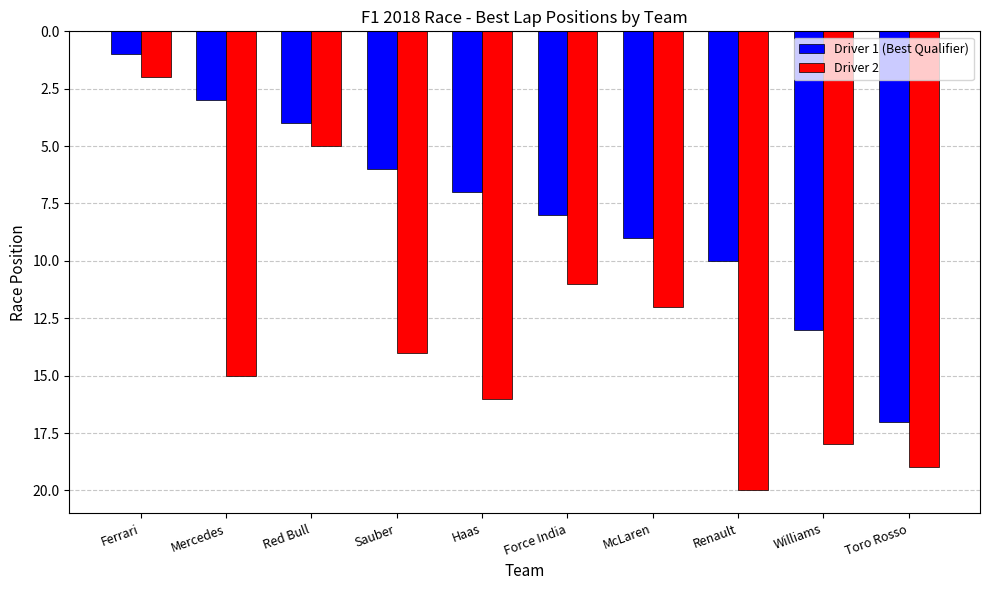

What is the value of the Driver 2 bar at the 3rd from the left?

5